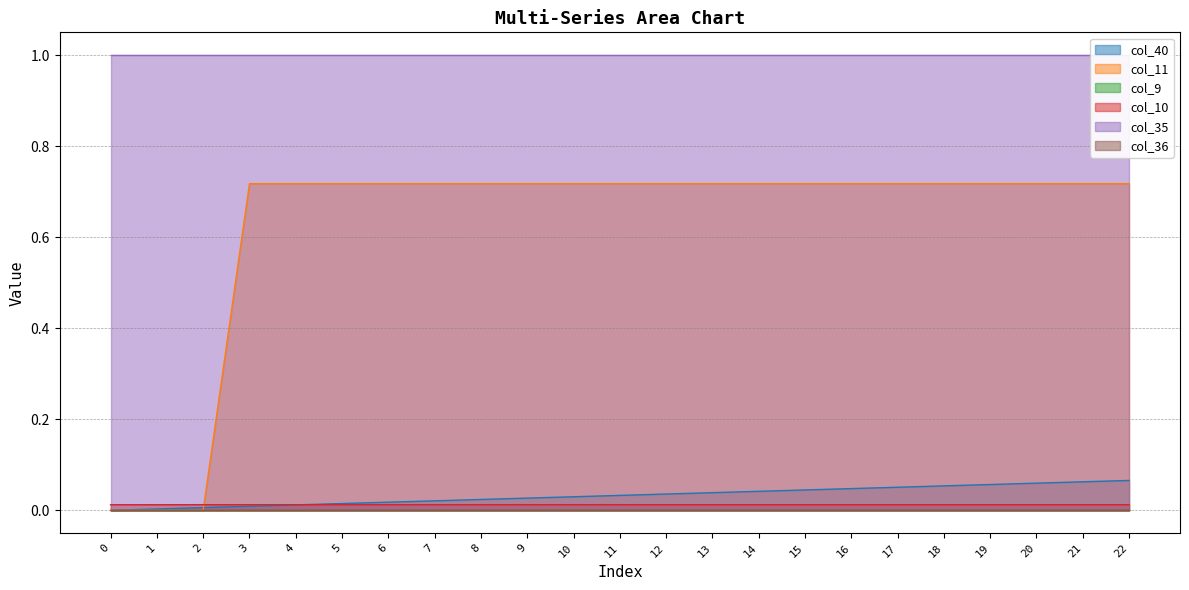

Which has a higher value, 6 or 2?

6